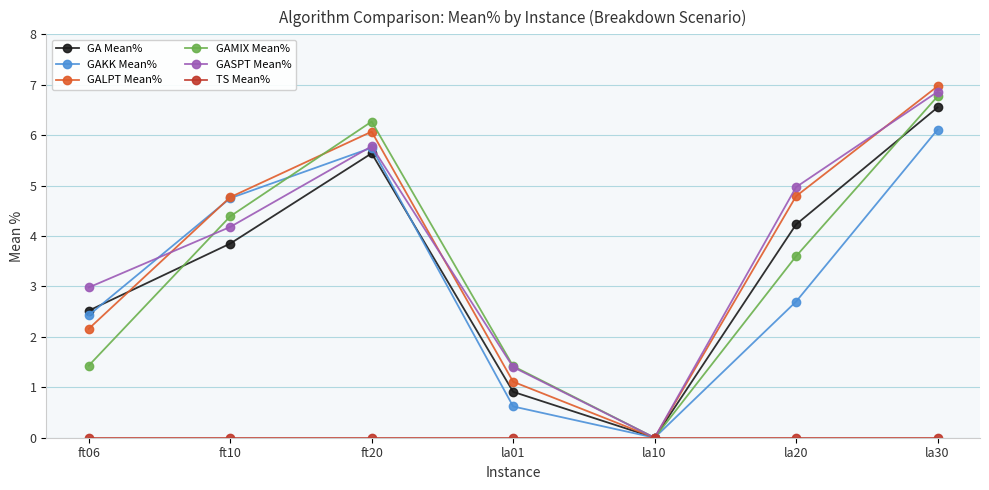

How many interior local peaks does the GASPT Mean% series have?

1